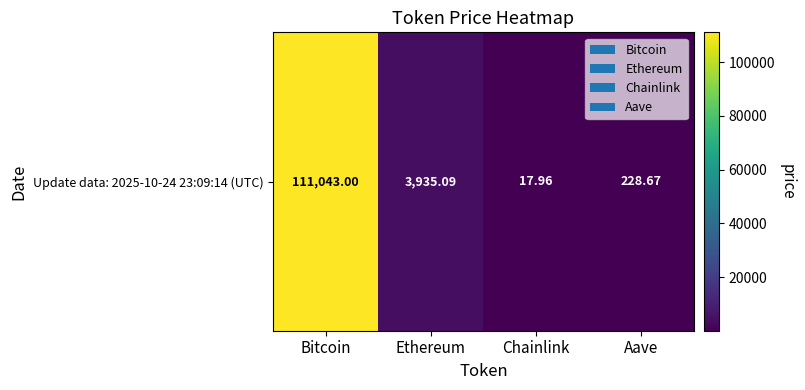

Which label corresponds to the largest value in the chart?

Bitcoin